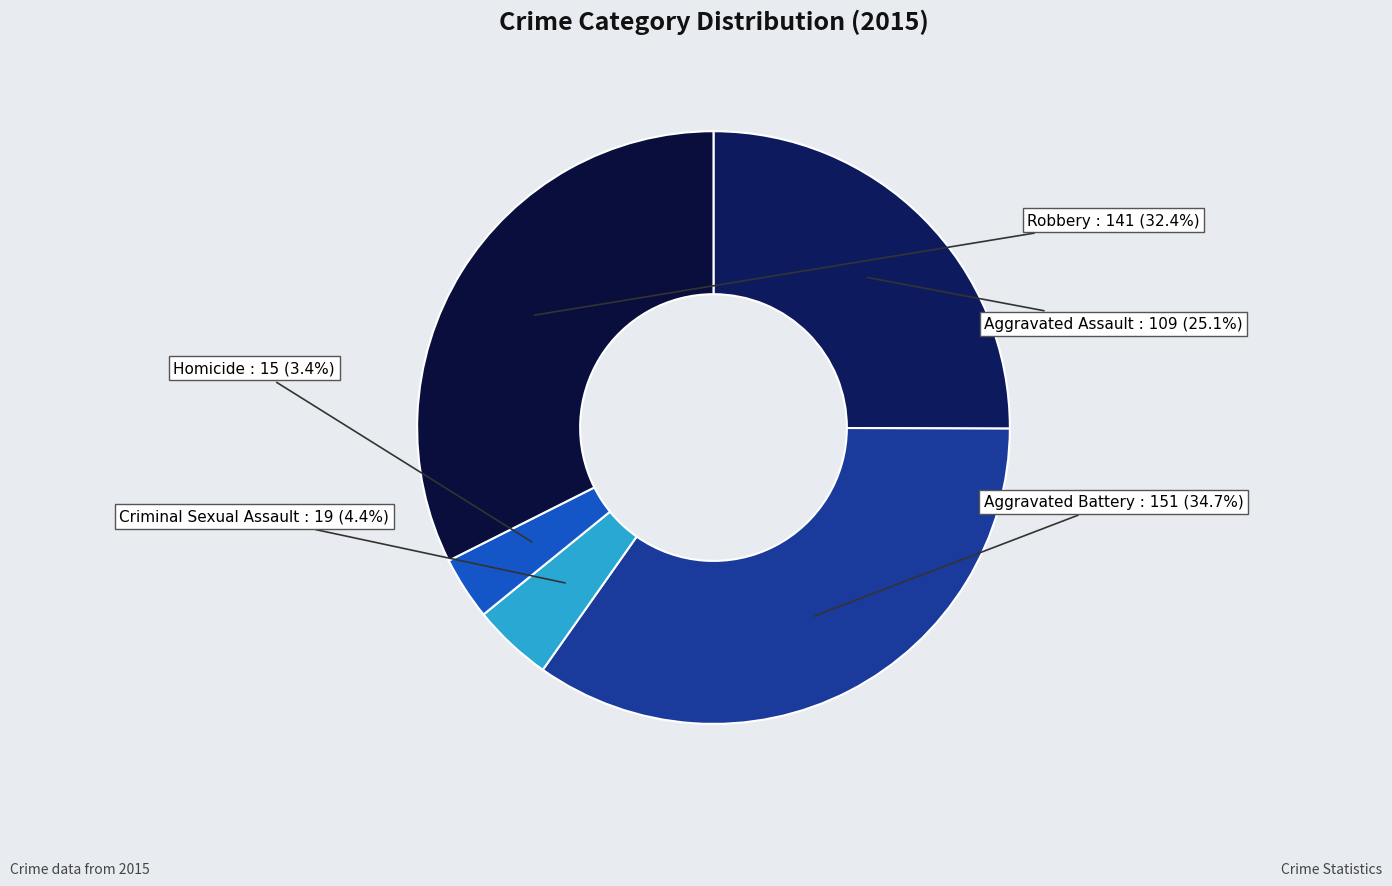

Approximately how many times larger is the value at Robbery compared to Aggravated Assault?

1.3